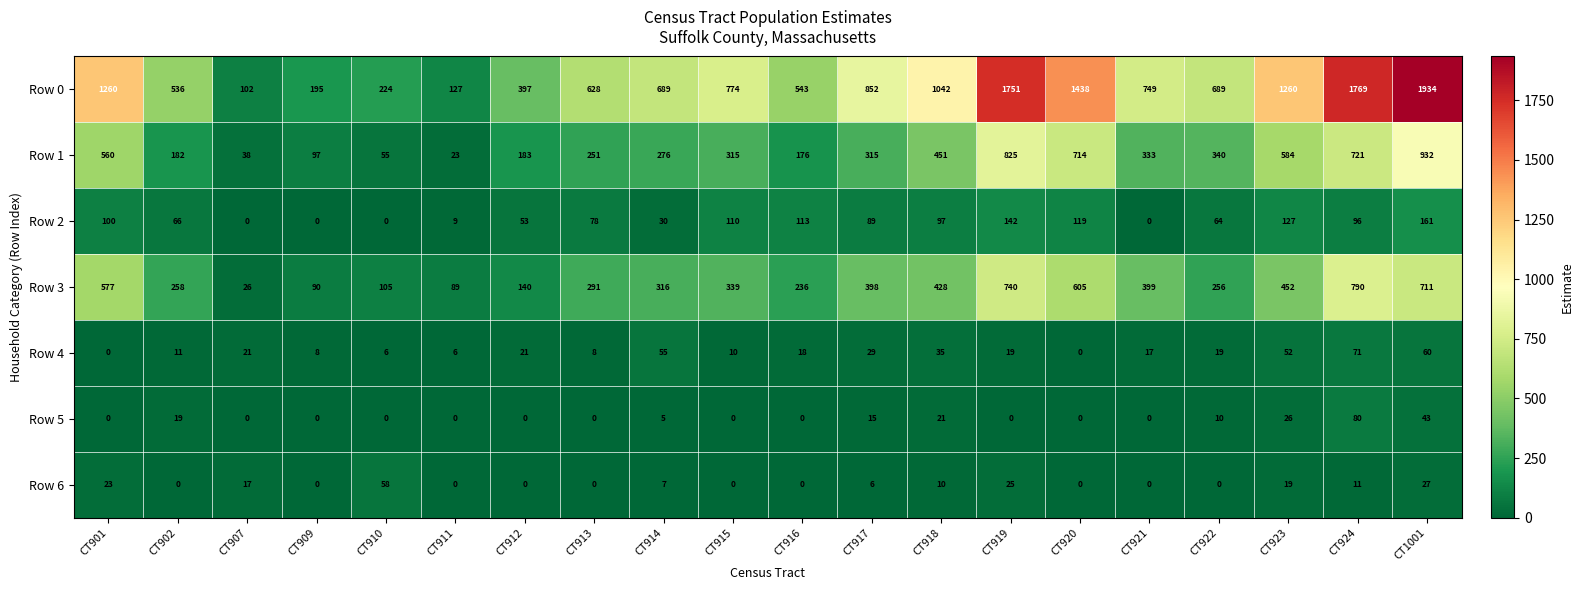

At which label does Row 2 first exceed 89?

CT901